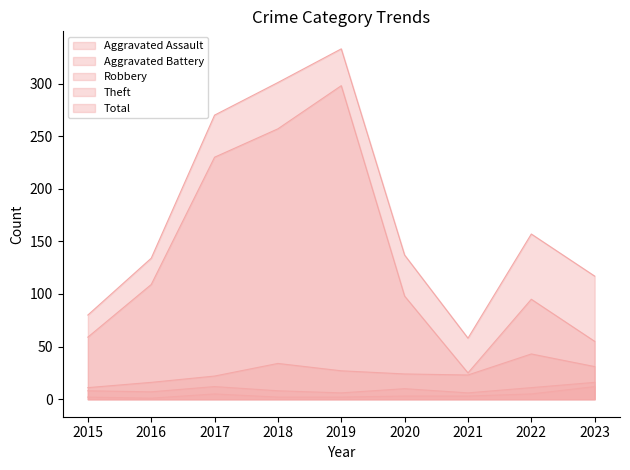

Between 2017 and 2020, which is larger?

2017